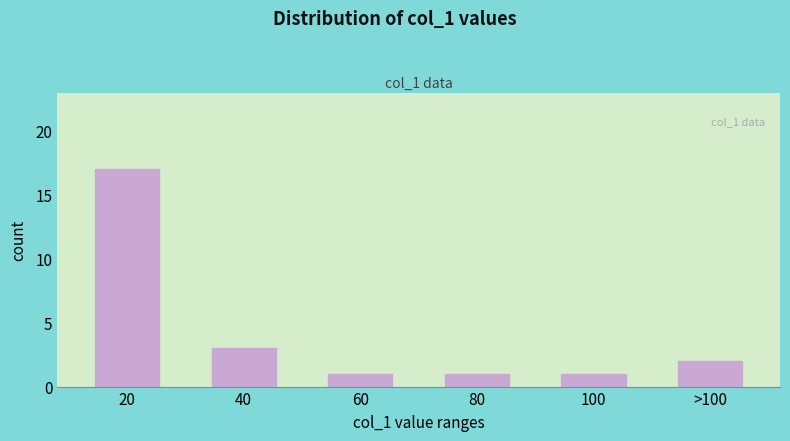

Reading right to left, list all the values displayed in this chart.

>100=2	100=1	80=1	60=1	40=3	20=17